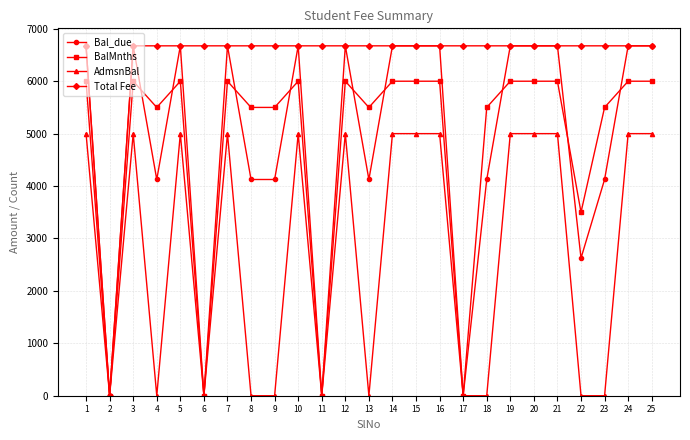

How many distinct data groups are displayed?

4